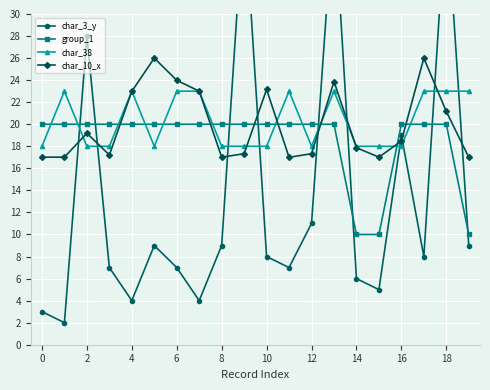

Does the chart display data point markers on the line(s)?

Yes